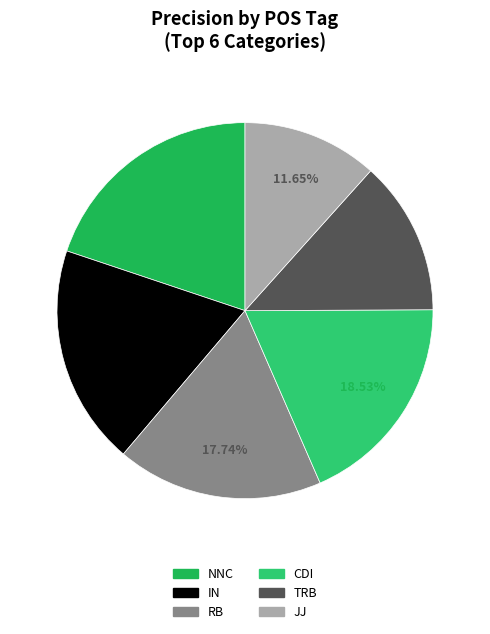

What is the smallest slice in the pie chart?

JJ